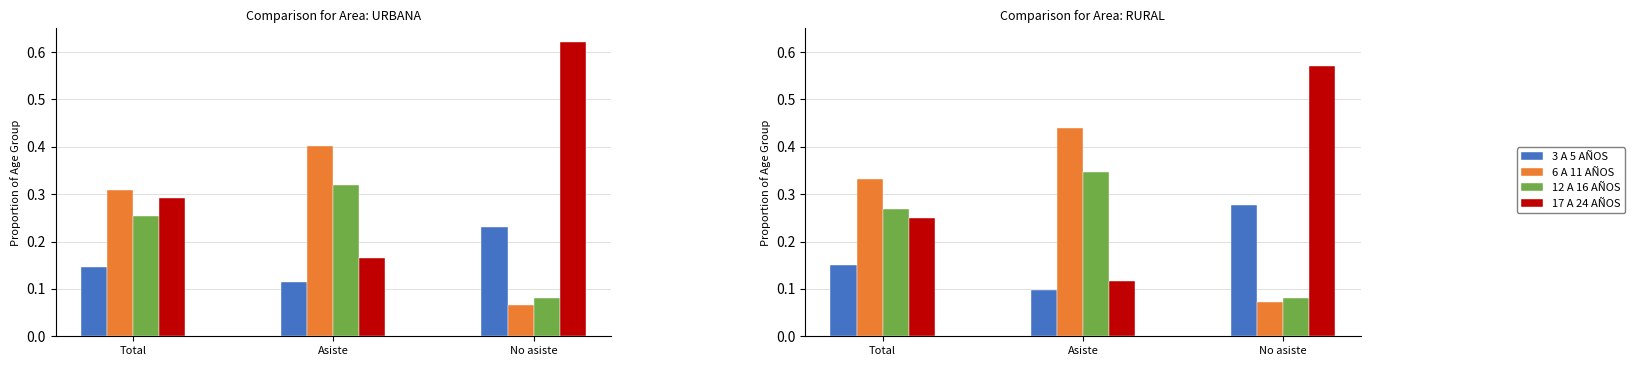

What is the sum of the 3 A 5 AÑOS values at No asiste and Asiste?

0.4